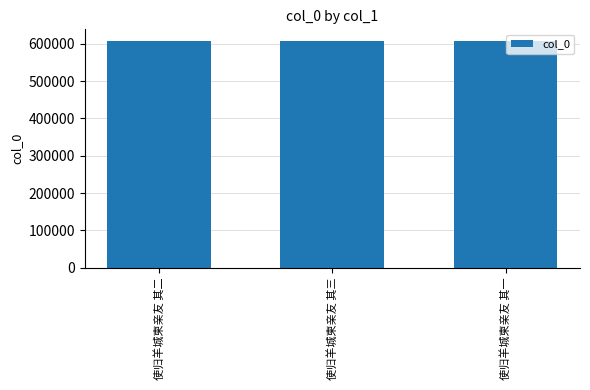

What is the difference between the values at 使归羊城柬亲友 其三 and 使归羊城柬亲友 其二?

1